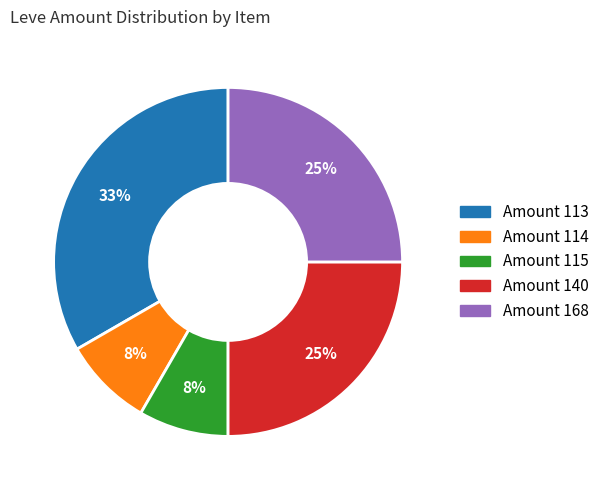

To the nearest percent, what is the average slice percentage?

20%